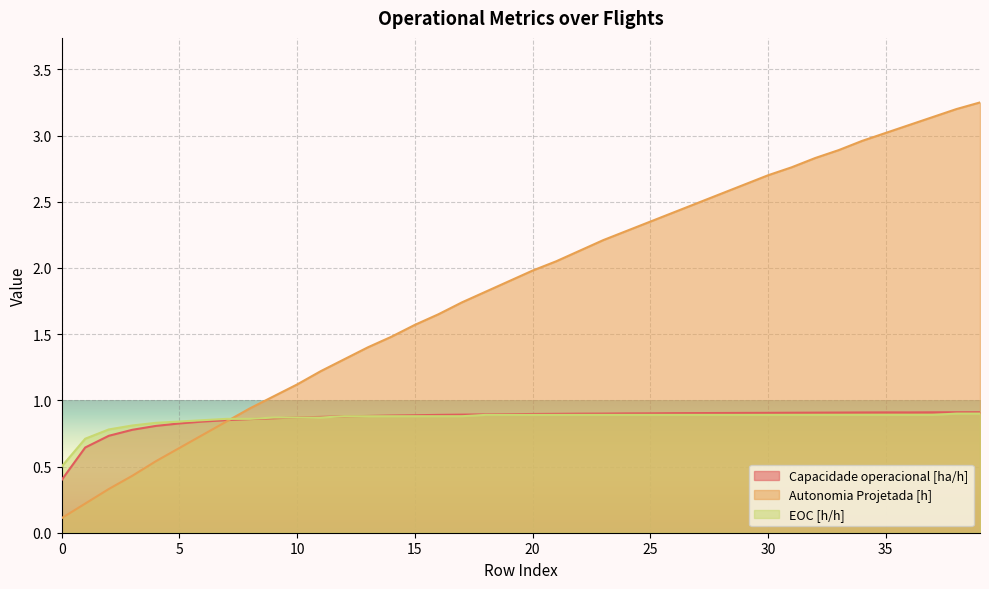

Is it true that Capacidade operacional [ha/h] equals 0.9 at 24?

True